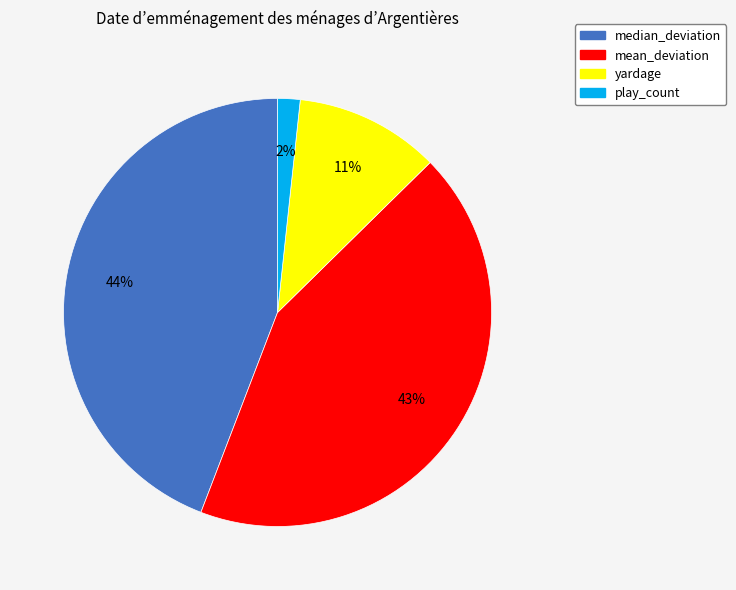

Combined, do play_count and yardage account for over 50%?

No